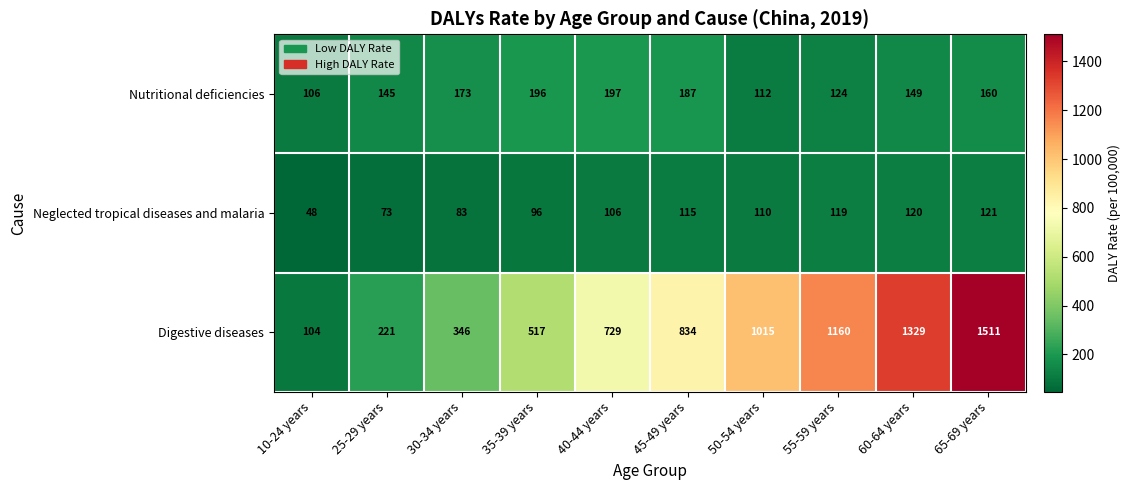

Which series has the widest spread of values?

Digestive diseases